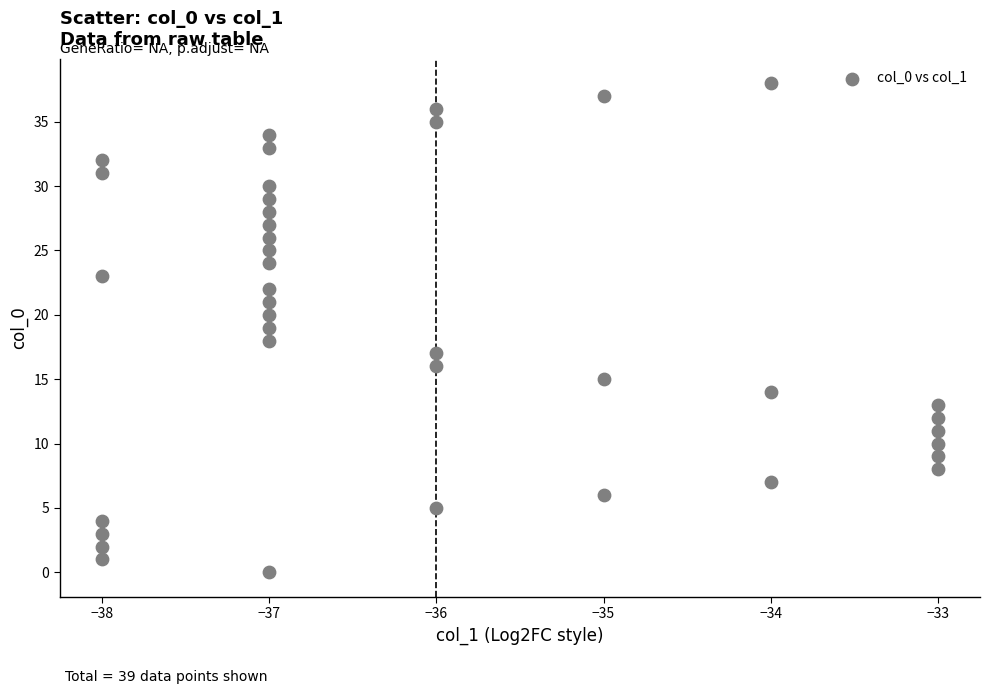

What is the range of X values (max minus min)?

5